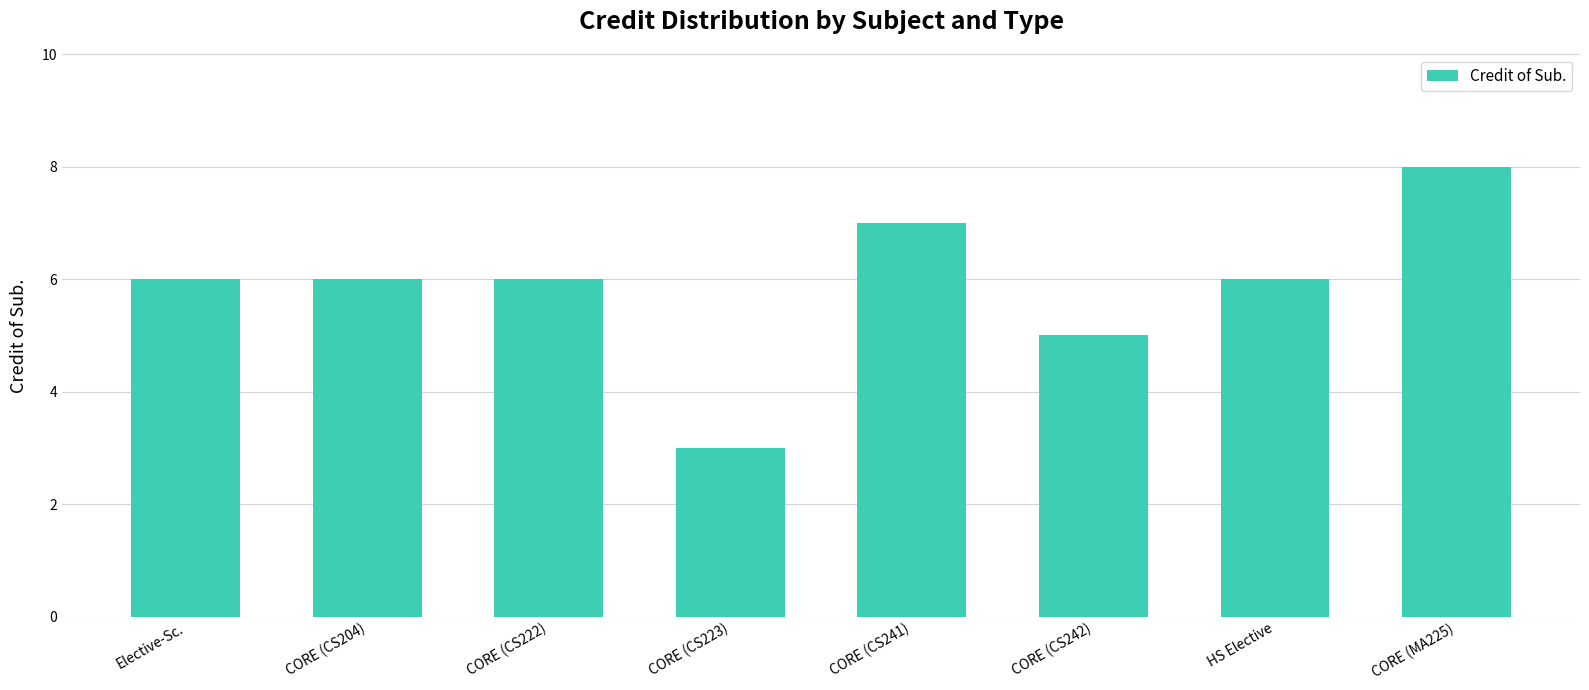

Are the bars grouped side by side (vs. stacked)?

No